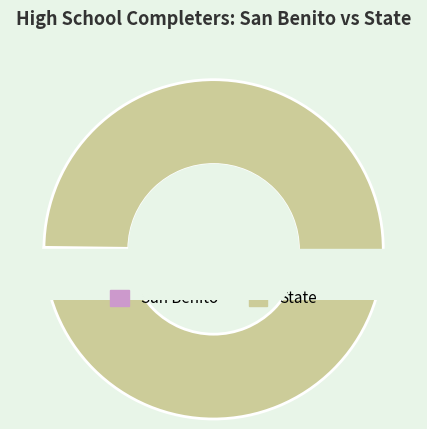

True or false: State accounts for 85% of the total.

False